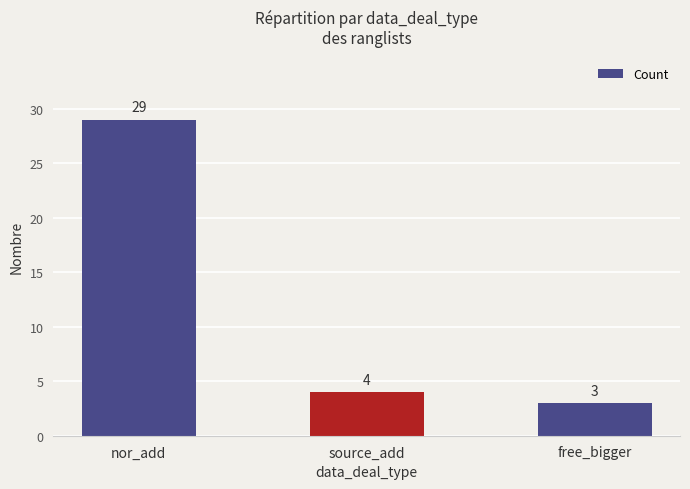

Does the chart contain any negative values?

No